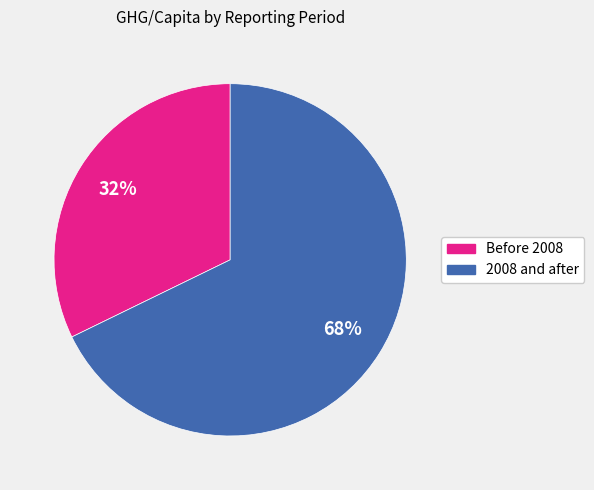

Does any single category account for the majority?

Yes